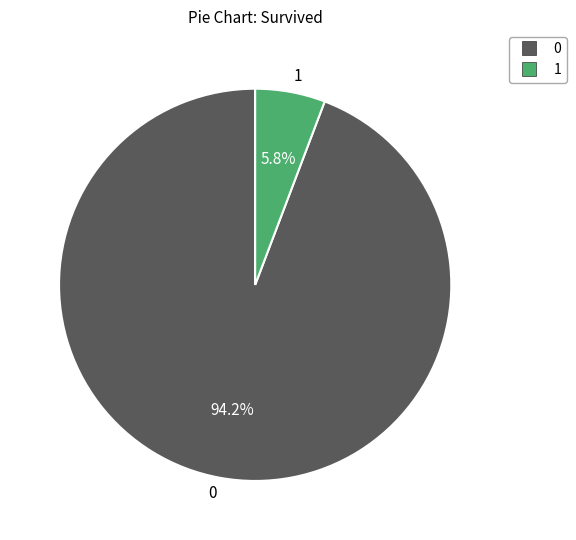

To the nearest percent, what is the difference between the 0 and 1 slice percentages?

88%